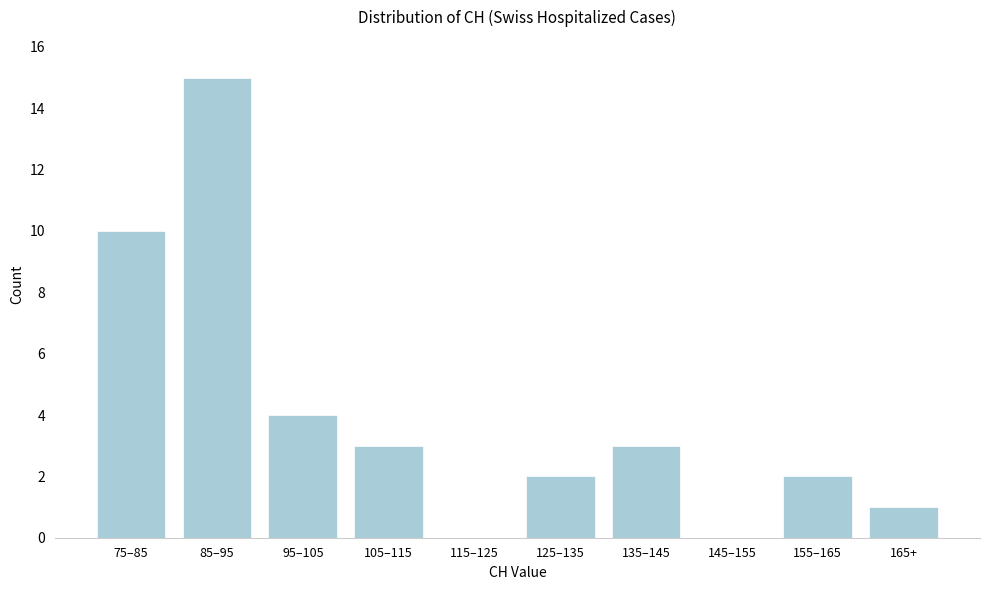

Reading left to right, transcribe all the data shown in this chart.

75–85=10	85–95=15	95–105=4	105–115=3	115–125=0	125–135=2	135–145=3	145–155=0	155–165=2	165+=1